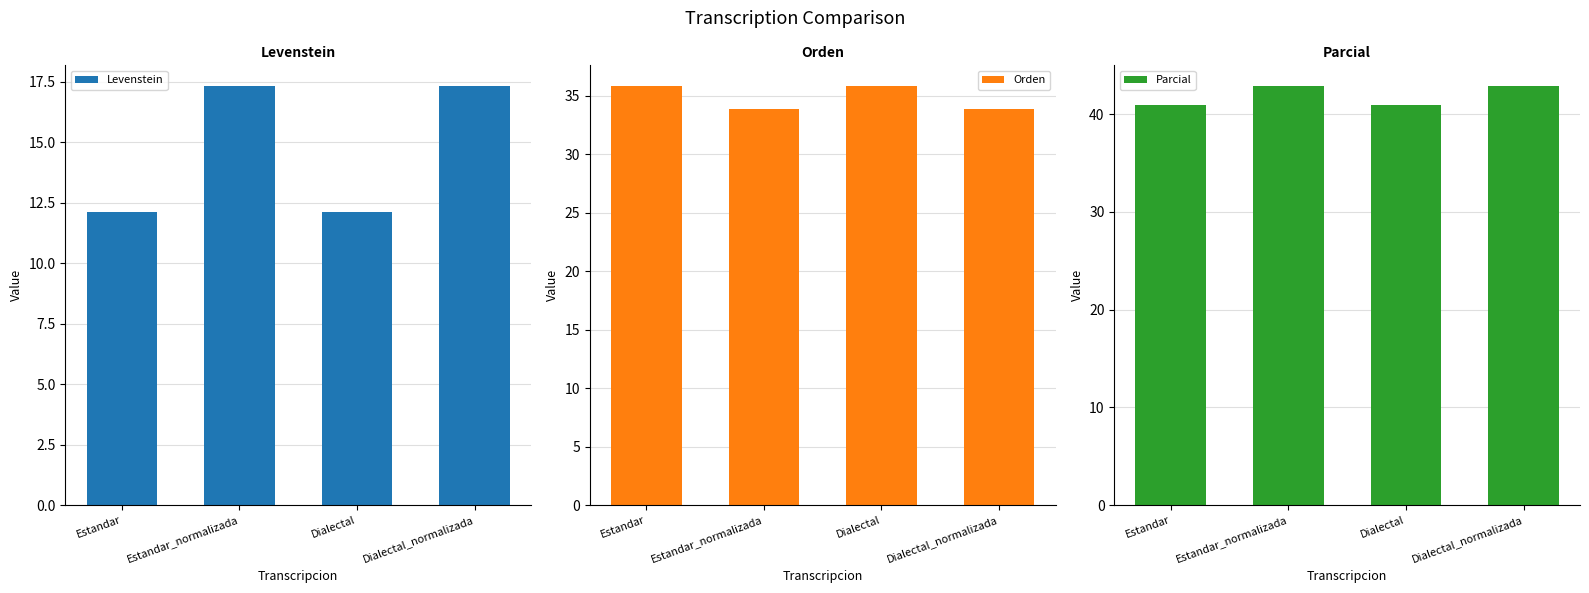

Reading right to left, list all the values displayed in this chart.

Levenstein: Dialectal_normalizada=17.3	Dialectal=12.1	Estandar_normalizada=17.3	Estandar=12.1
Orden: Dialectal_normalizada=33.8	Dialectal=35.8	Estandar_normalizada=33.8	Estandar=35.8
Parcial: Dialectal_normalizada=42.9	Dialectal=40.9	Estandar_normalizada=42.9	Estandar=40.9